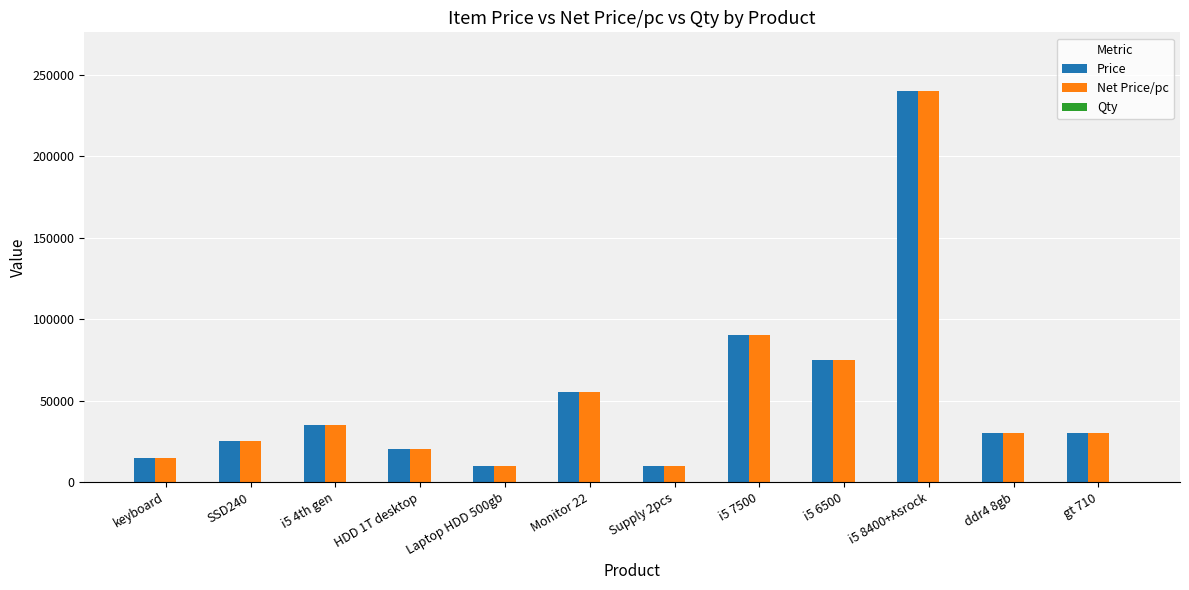

What is the sum of all Price values?

635000